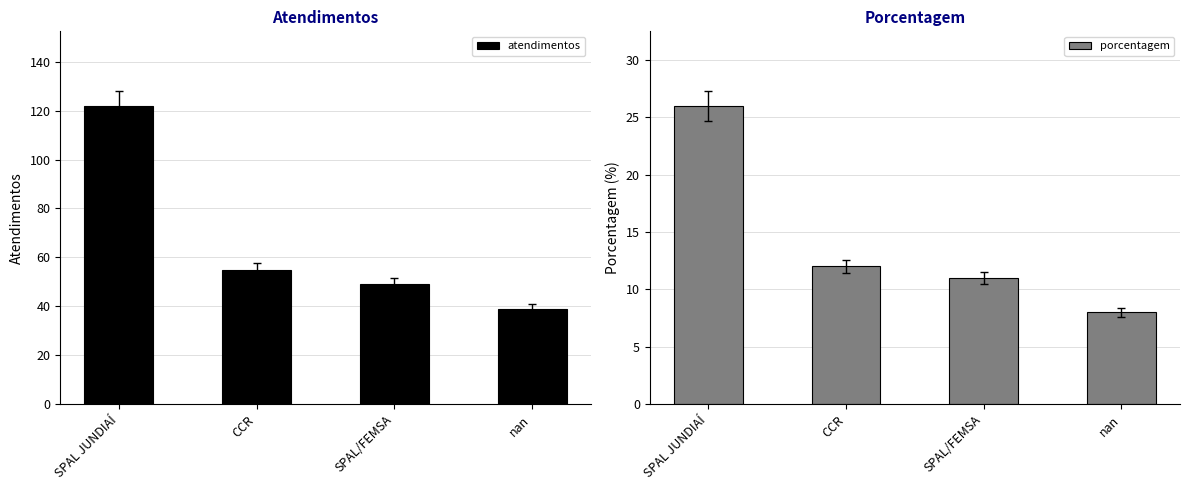

What is the average value of the porcentagem series?

14